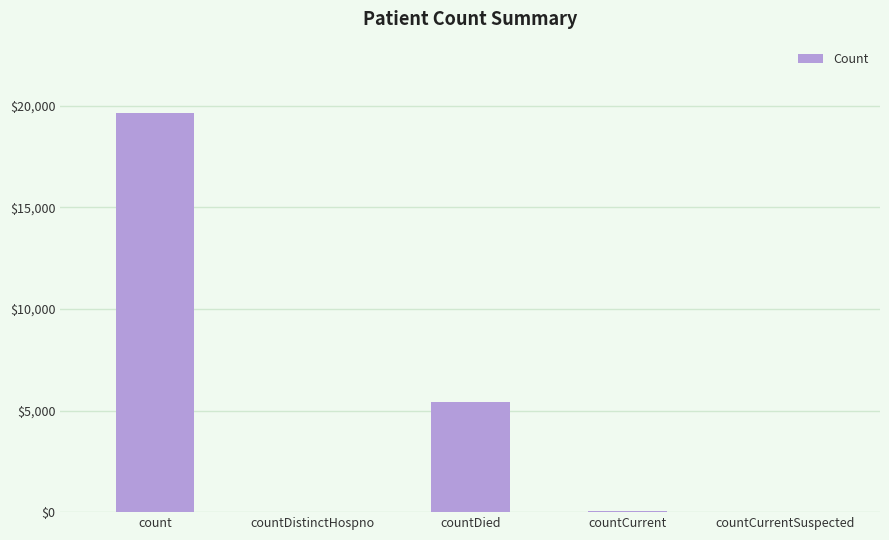

The chart shows a value of 6463 at count. True or false?

False